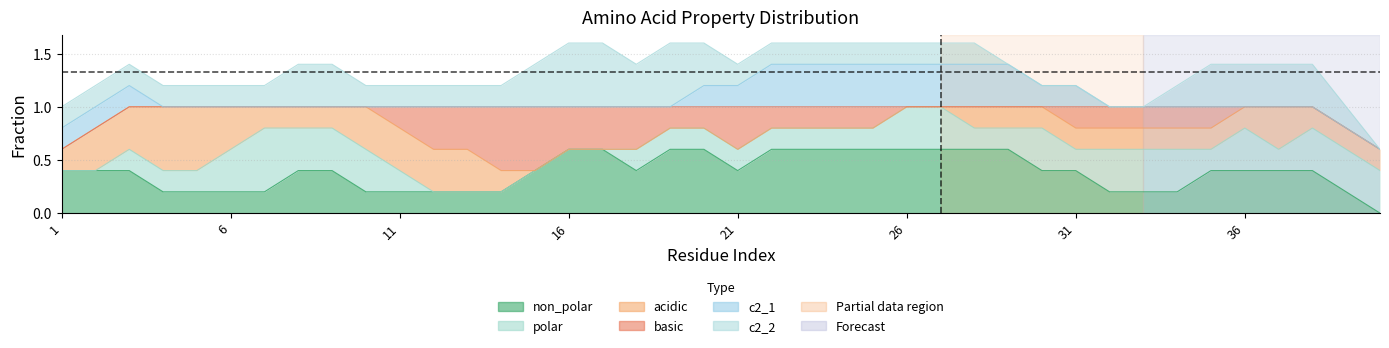

What are all the series names shown in the legend?

non_polar, polar, acidic, basic, c2_1, c2_2